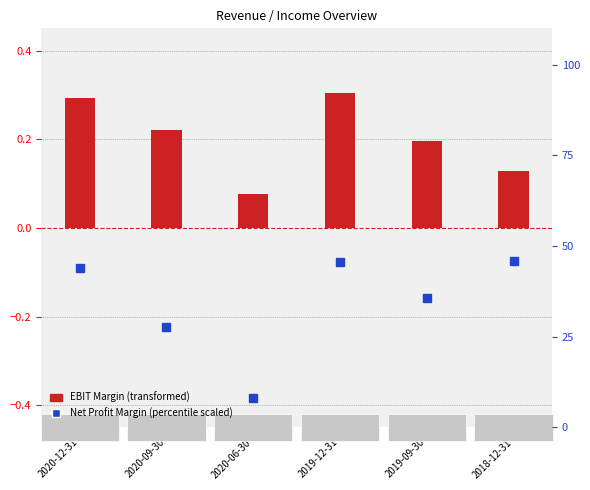

True or false: Net Profit Margin (scaled) has a value of 45.8 at 2018-12-31.

True